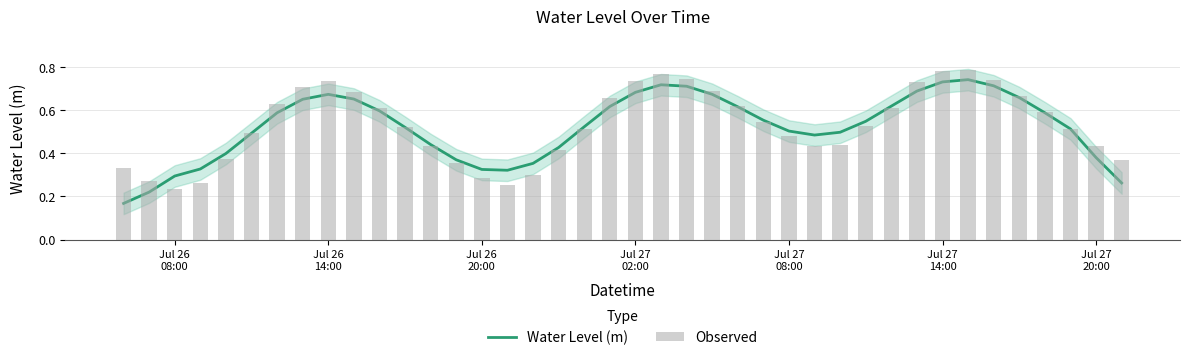

How many groups of bars are there?

40